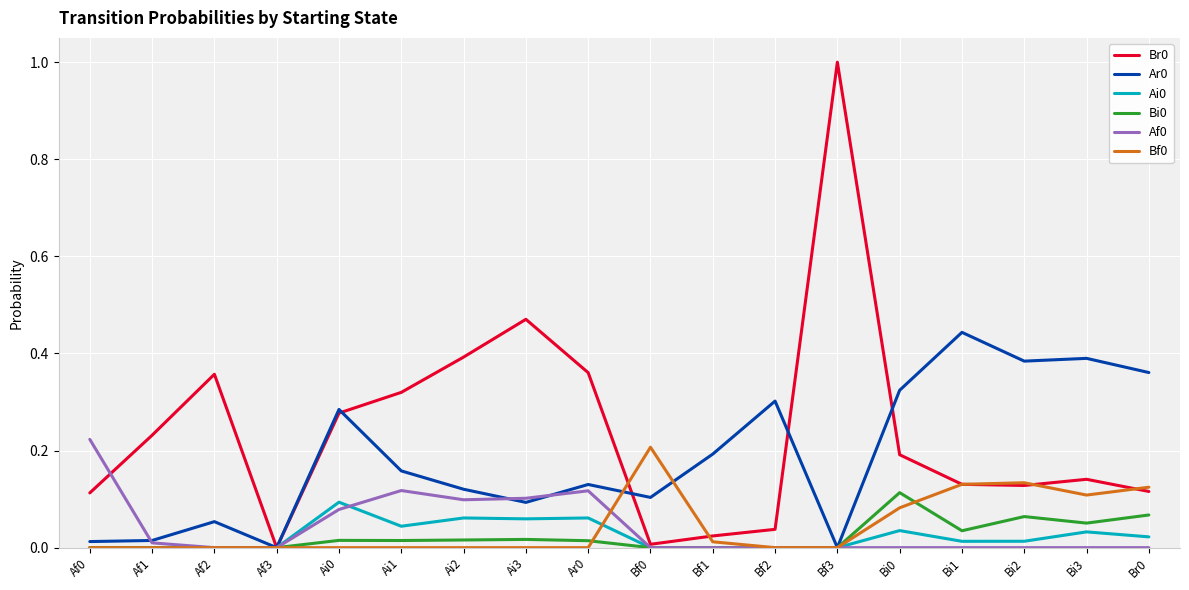

Does the chart have visible grid lines?

Yes